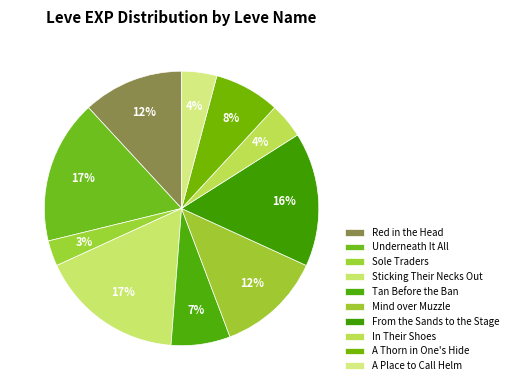

Count the number of slices in the pie.

10